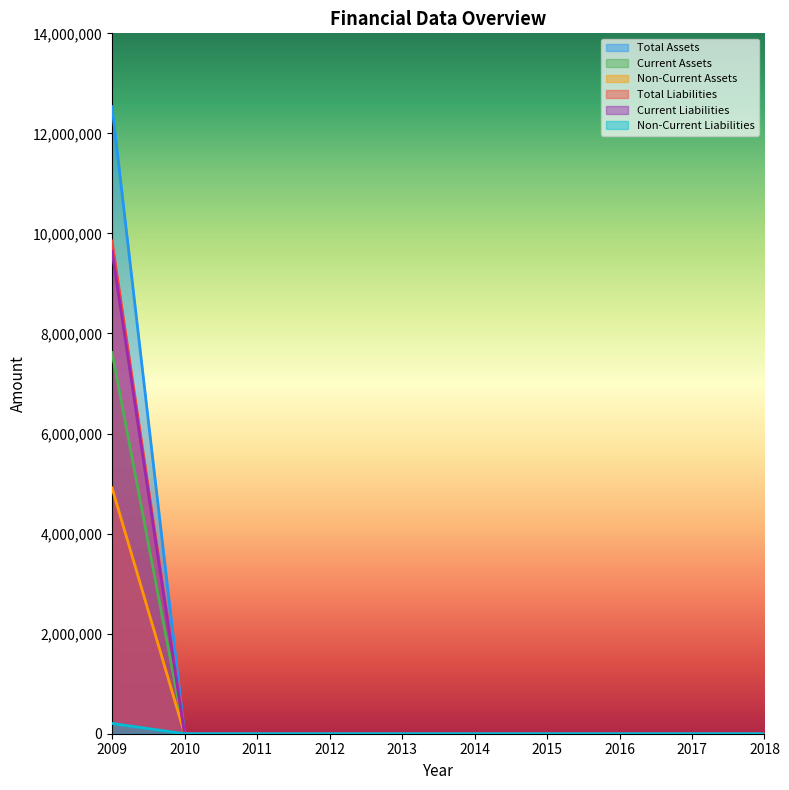

Does the chart have visible grid lines?

No